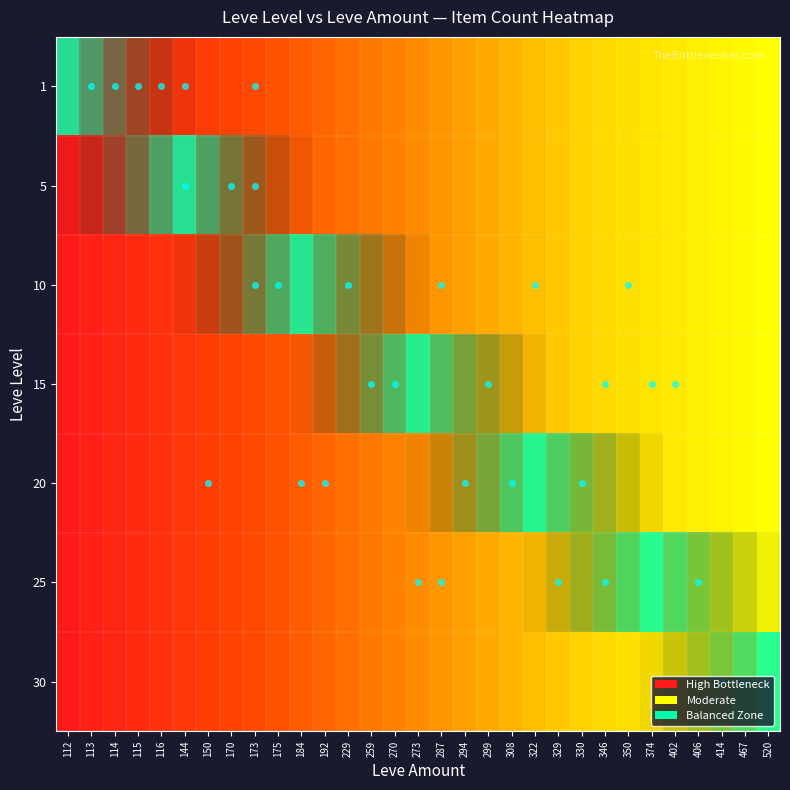

Between 346 and 467, which series saw the biggest shift?

30